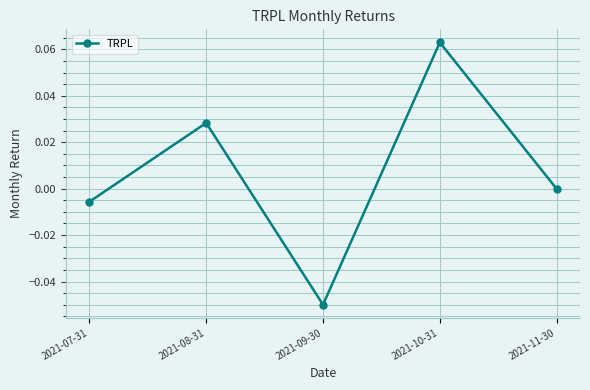

Between 2021-08-31 and 2021-07-31, which is larger?

2021-08-31